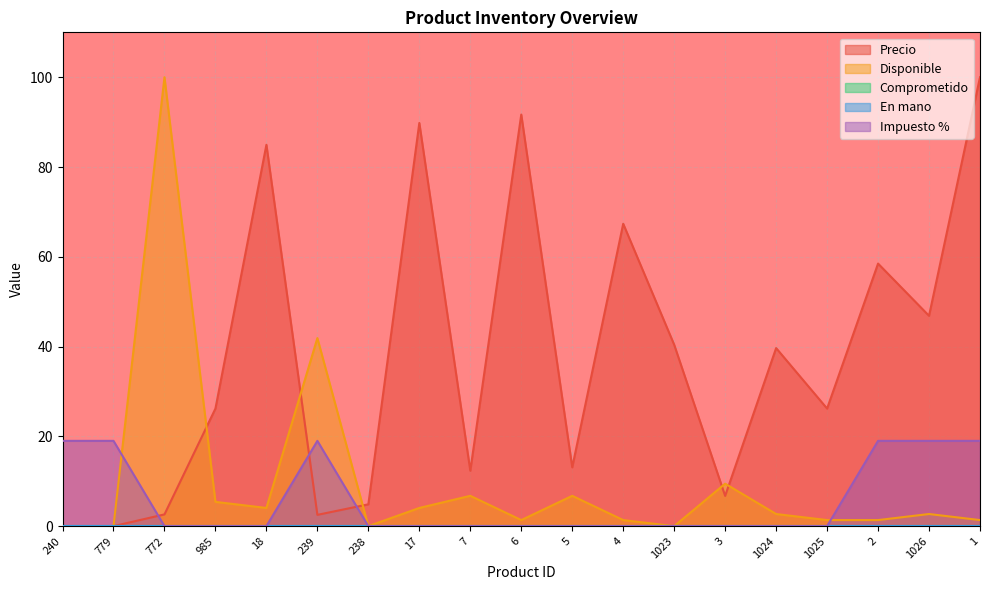

What value does the Precio series have at 1026?

46.9